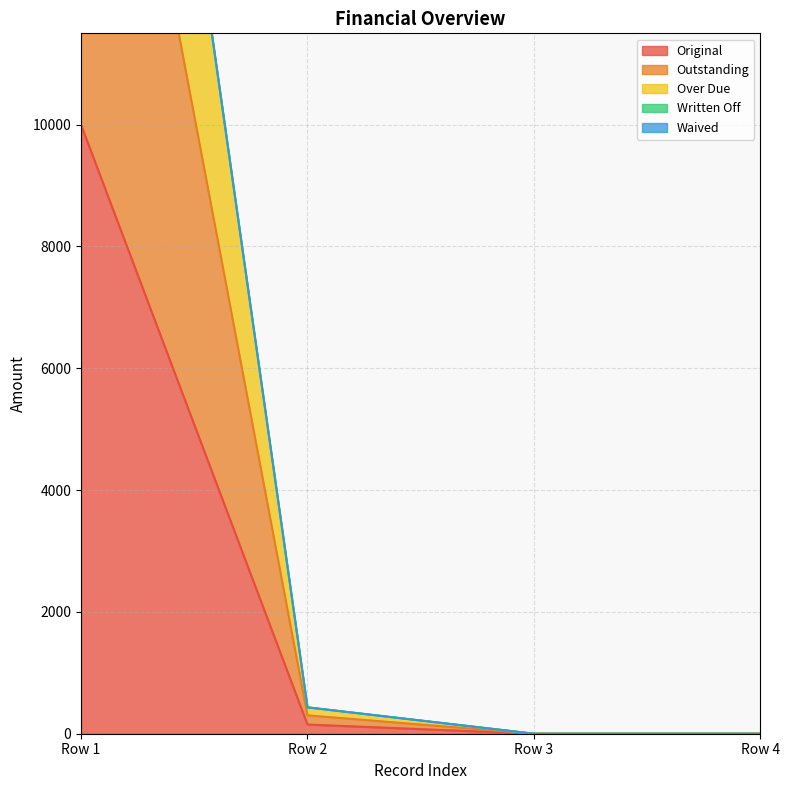

True or false: Original has more than 2 interior local peaks.

False